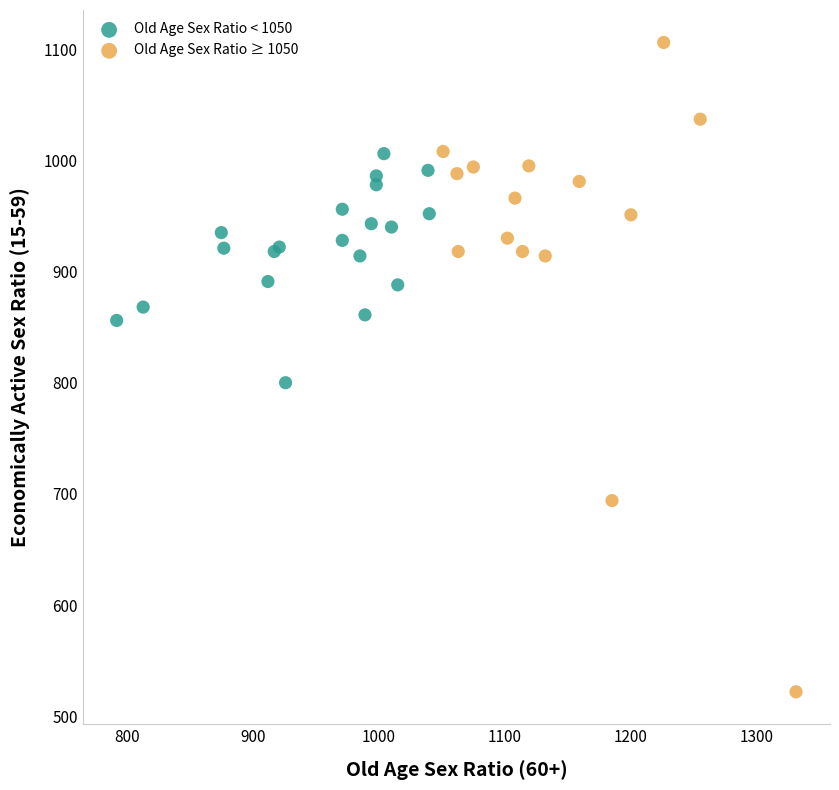

What are all the series names shown in the legend?

Old Age Sex Ratio < 1050, Old Age Sex Ratio ≥ 1050